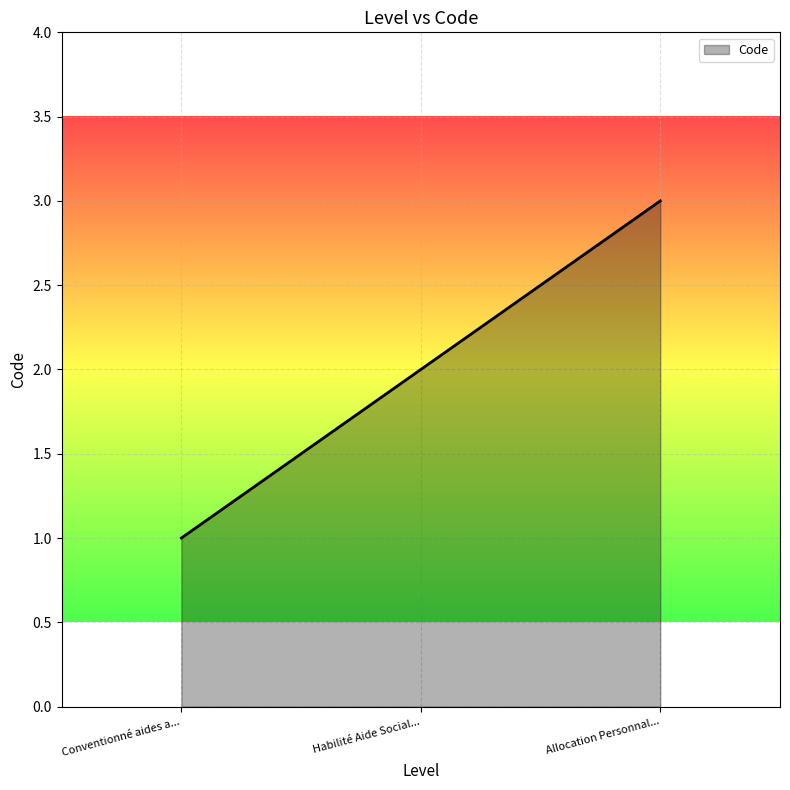

What position from the left is Conventionné aides a...?

1